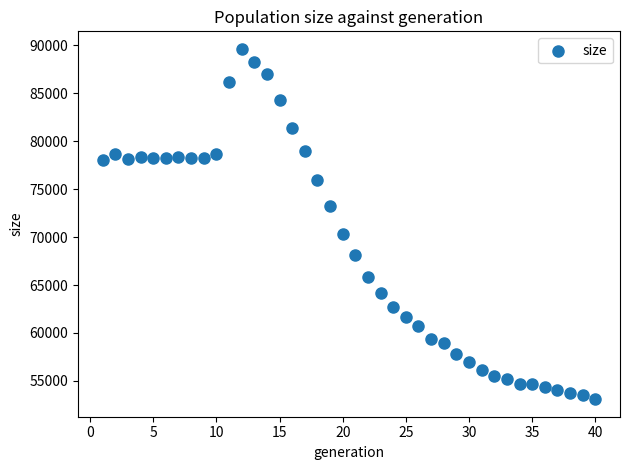

What is the range of X values (max minus min)?

39